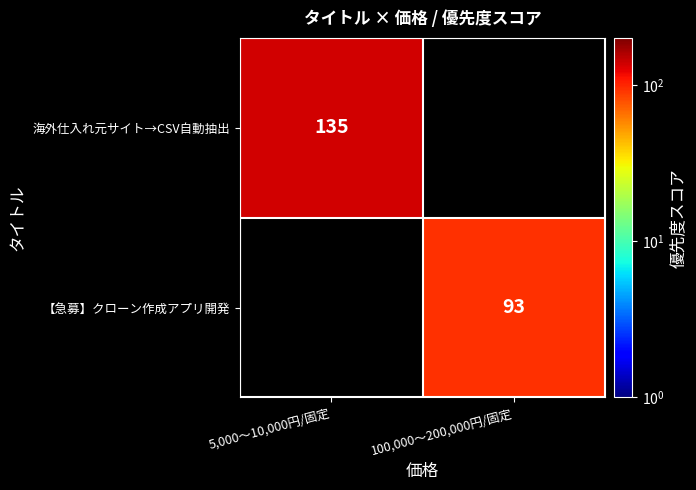

How many series are shown in this chart?

2